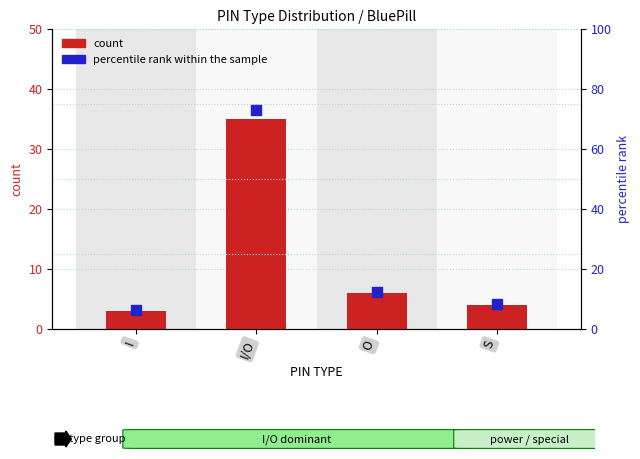

What are all the series names shown in the legend?

count, percentile rank within the sample